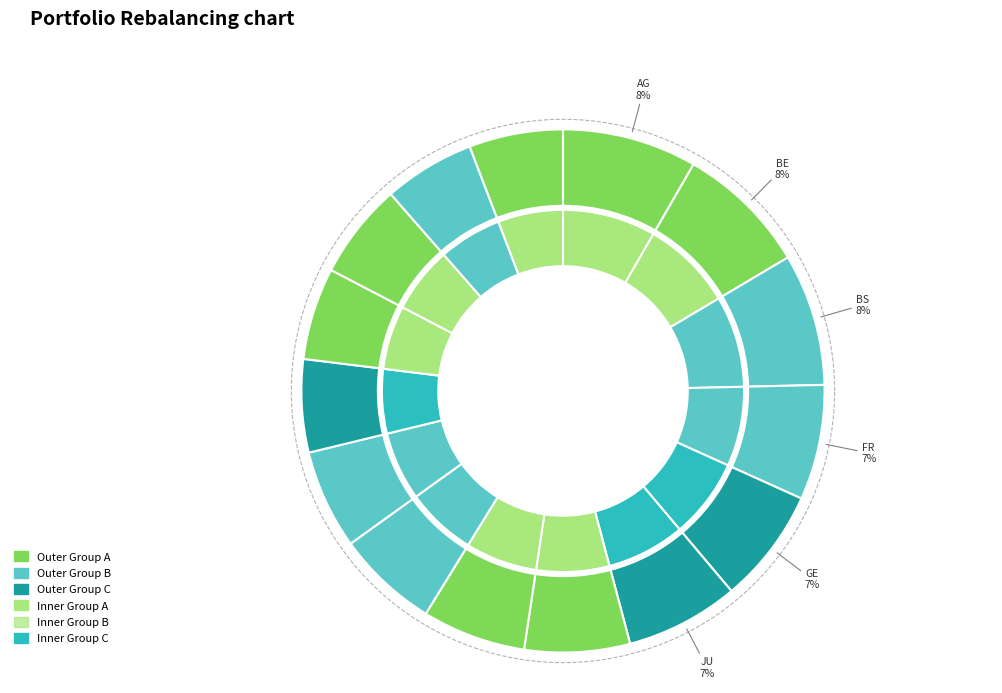

Rank the categories by value from highest to lowest.

AG, BE, BS, FR, GE, JU, LU, NE, SG, SO, VS, ZH, TI, VD, ZG